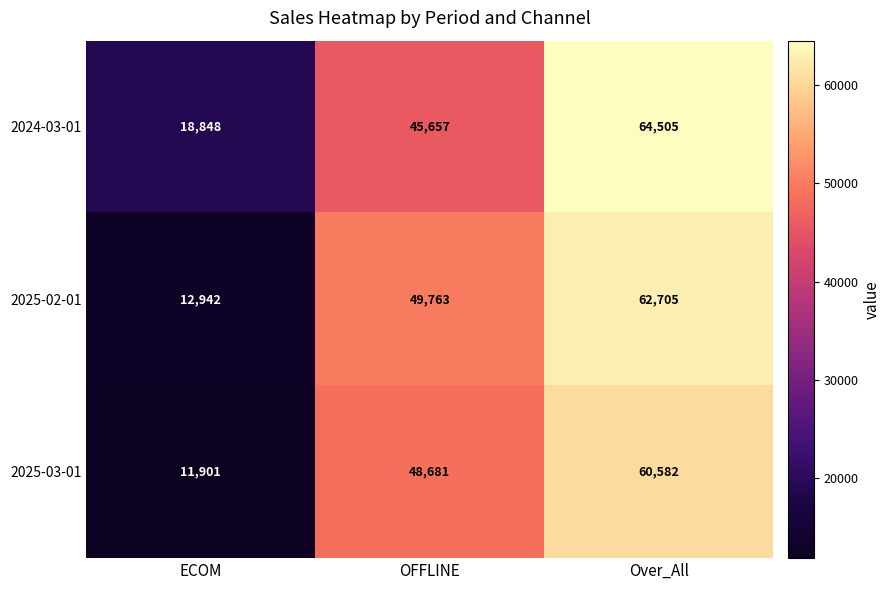

Rank the series by their average value, from highest to lowest.

2024-03-01, 2025-02-01, 2025-03-01